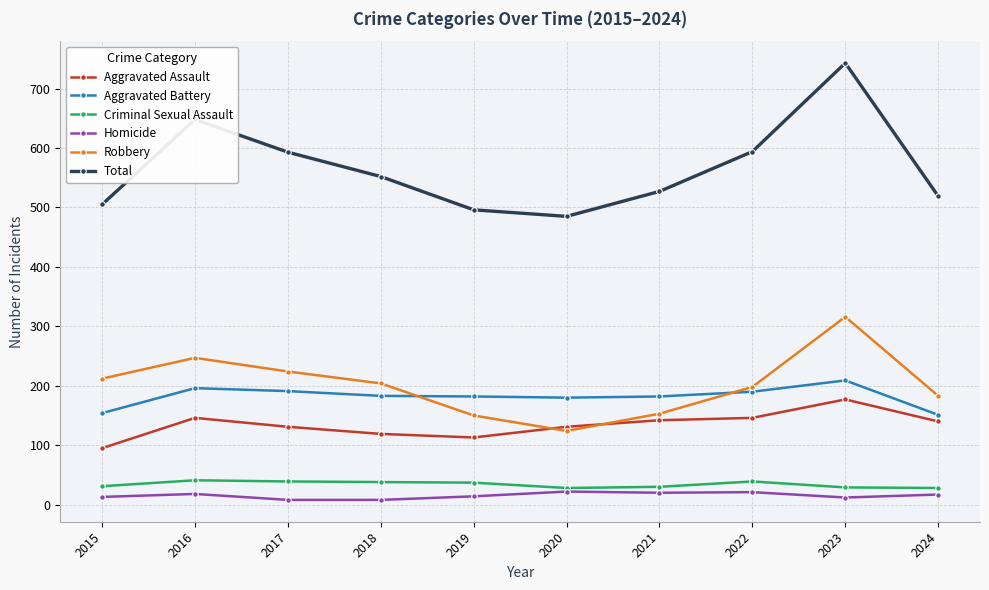

In Aggravated Assault, how many points are lower than both neighbors (excluding endpoints)?

1